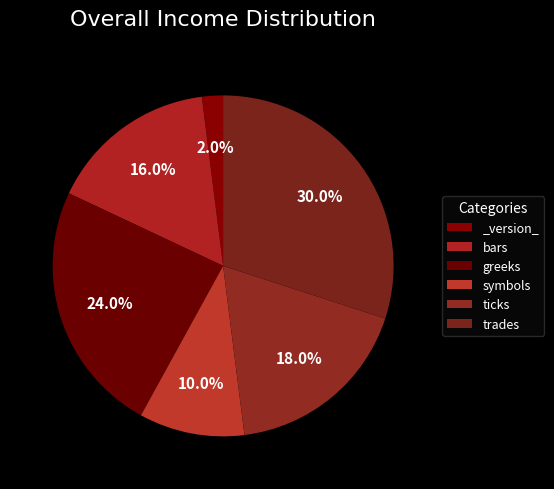

Which slice is the smallest?

_version_